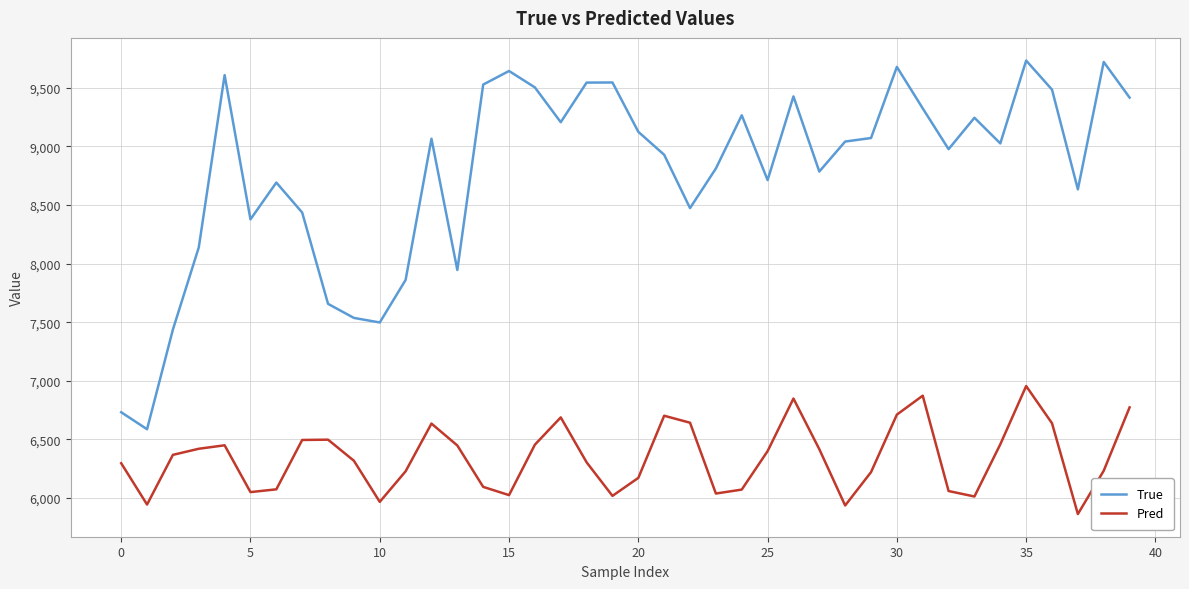

Which series has the widest spread of values?

True